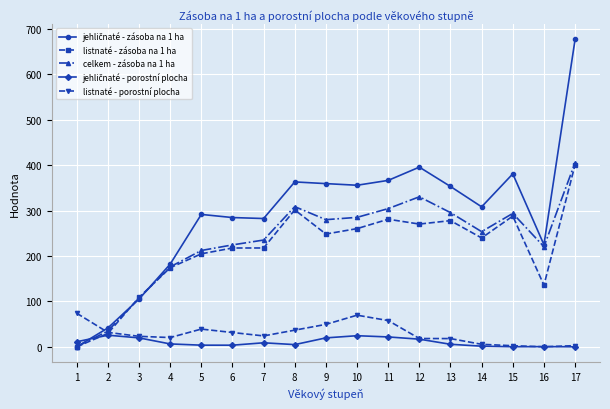

What is the maximum value for listnaté - porostní plocha?

74.0